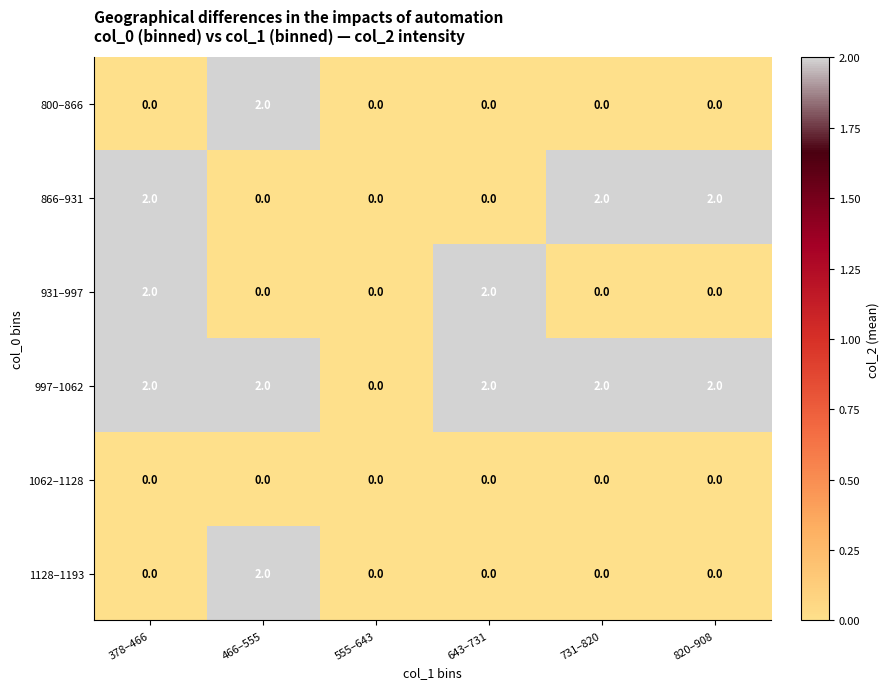

What is the sum of all 931–997 values?

4